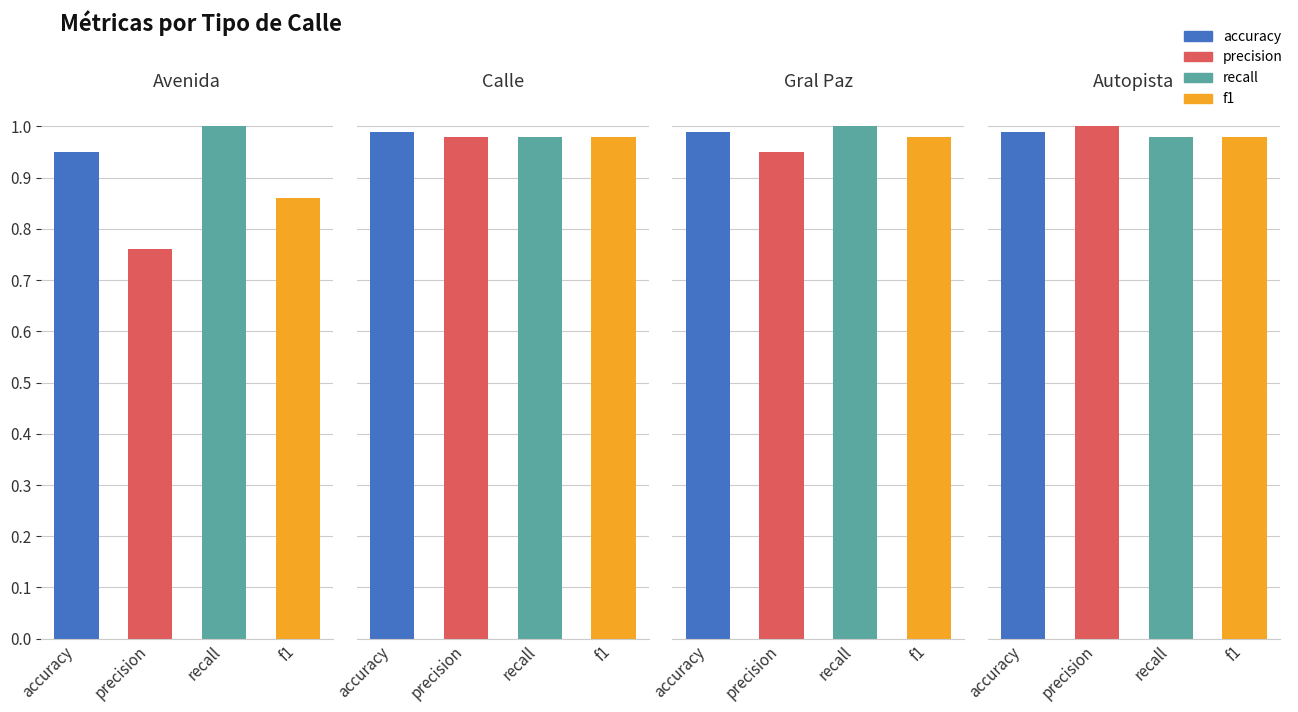

How many bars are there in each group?

4